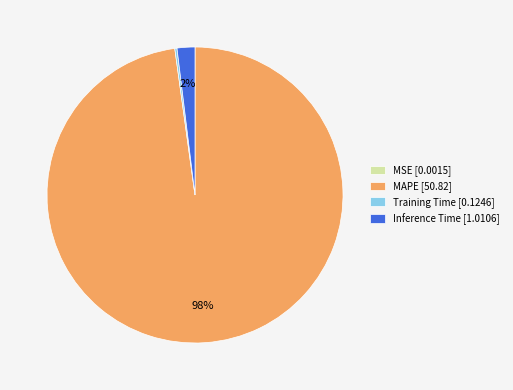

Is there any slice that represents more than half of the pie?

Yes